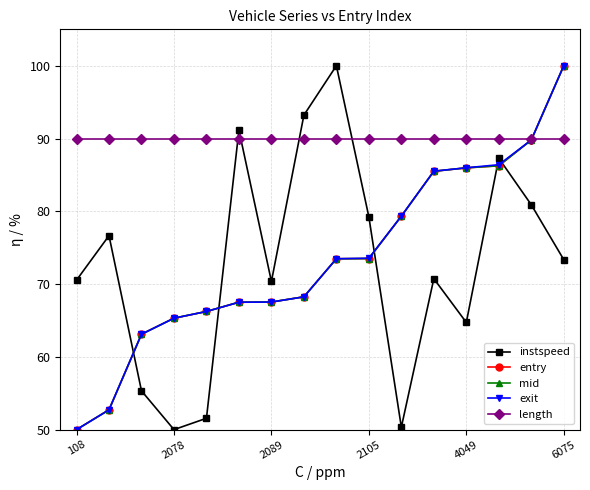

What is the value of the instspeed point at the 4th from the left?

50.0